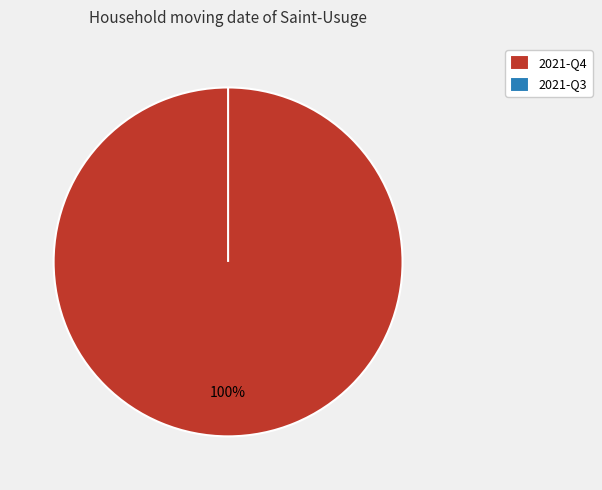

To the nearest percent, what is the difference between the largest and smallest slice percentages?

100%